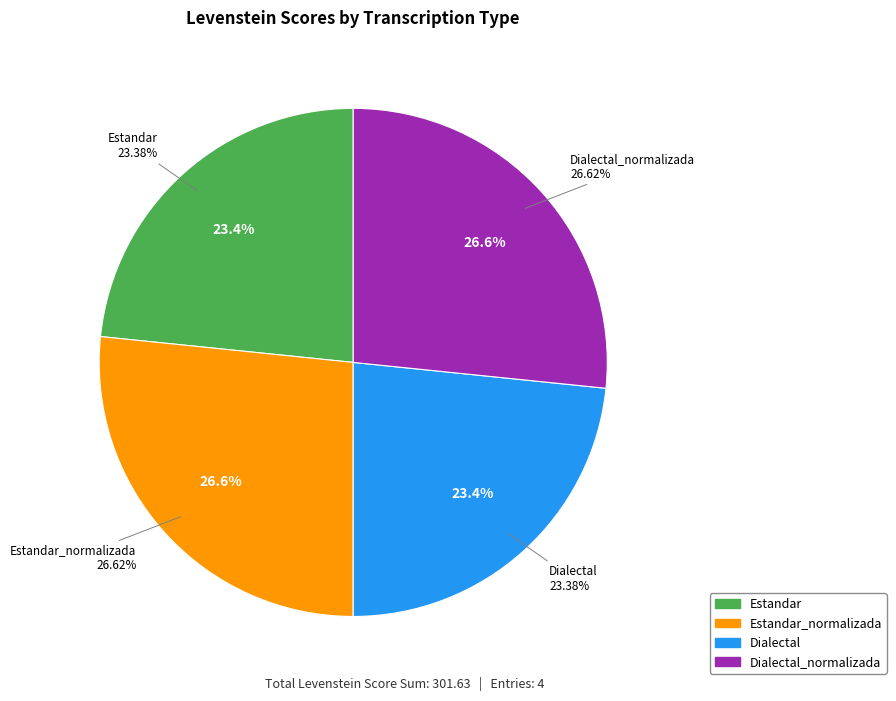

Between Dialectal and Estandar_normalizada, which is larger?

Estandar_normalizada